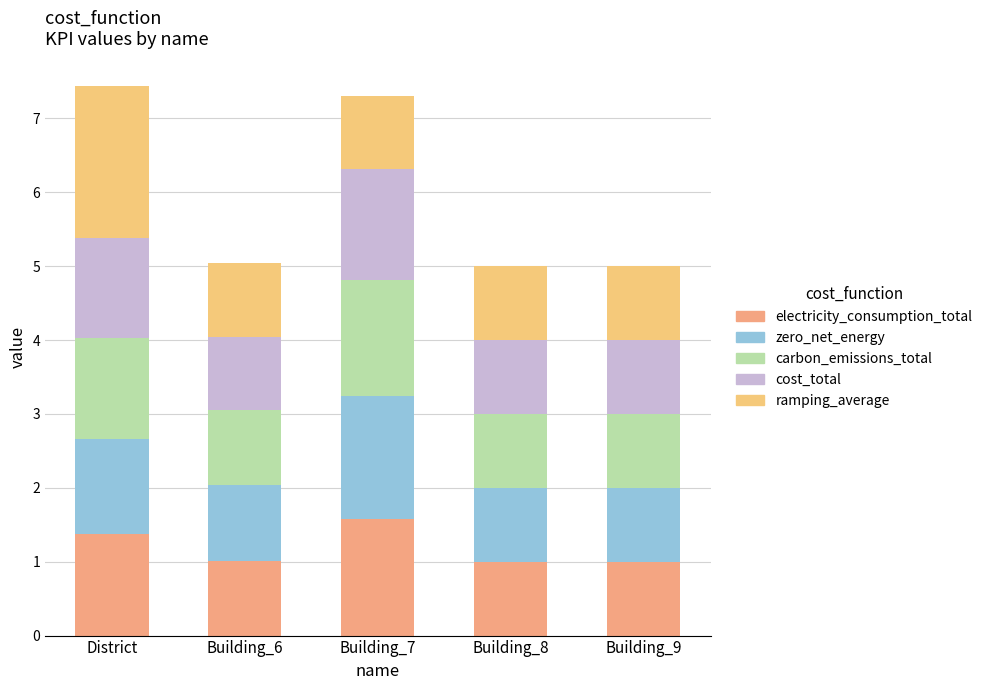

What are all the series names shown in the legend?

electricity_consumption_total, zero_net_energy, carbon_emissions_total, cost_total, ramping_average